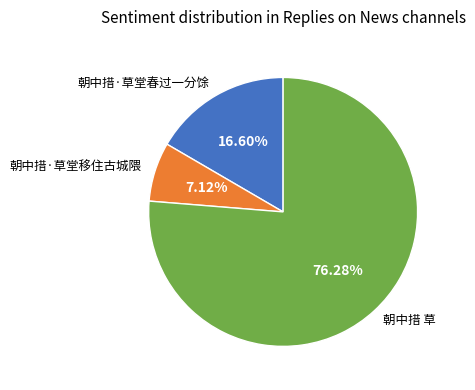

How many segments does this pie chart have?

3